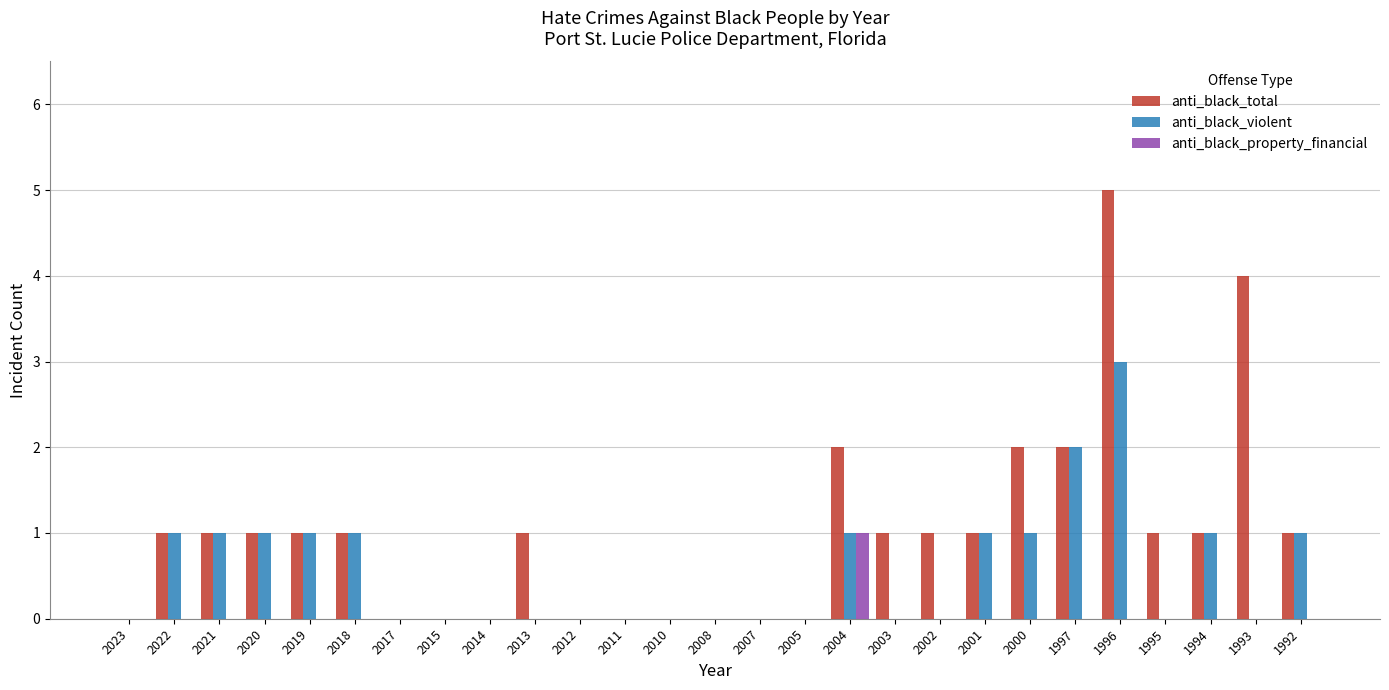

What is the sum of all anti_black_violent values?

15